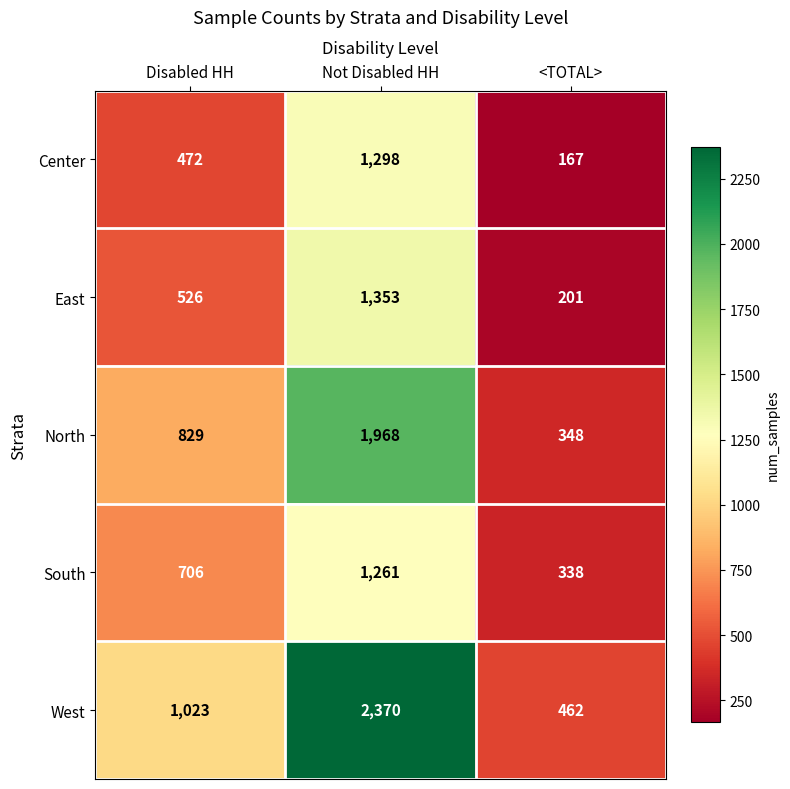

How many categories are shown in the chart?

3